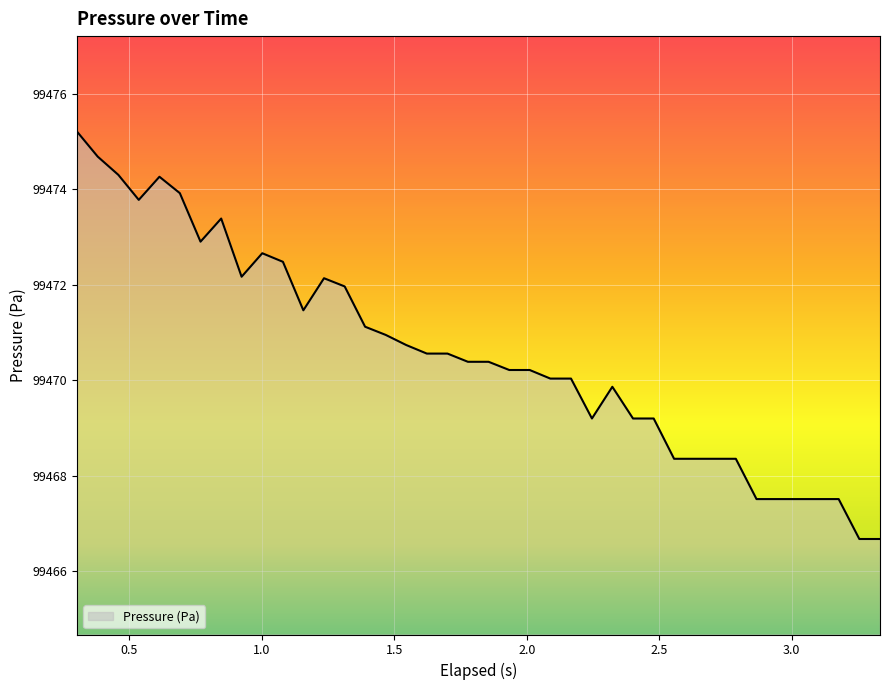

What is the minimum value shown in the chart?

99466.7